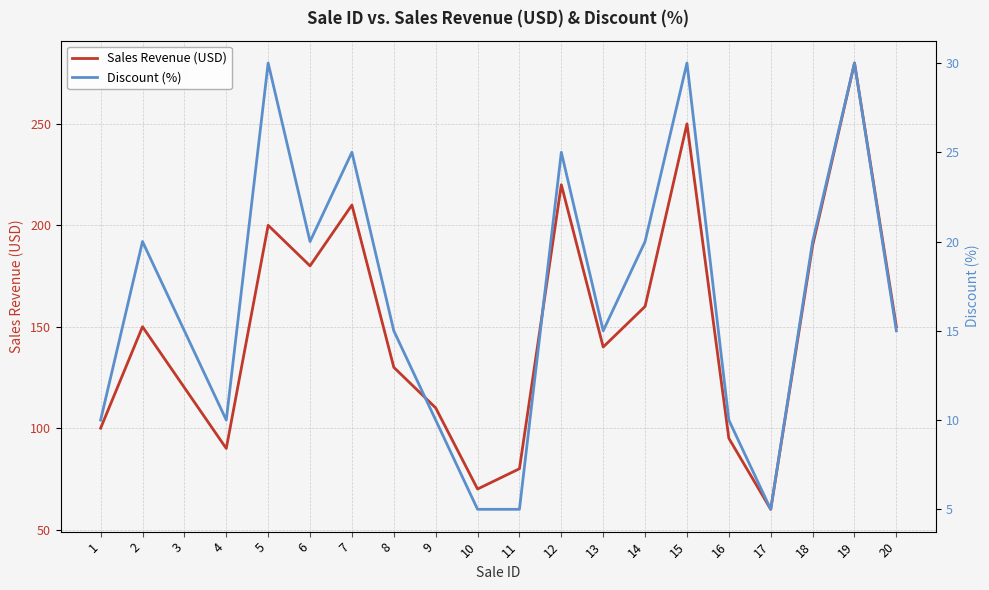

What is the difference between the Discount (%) values at 8 and 15?

15